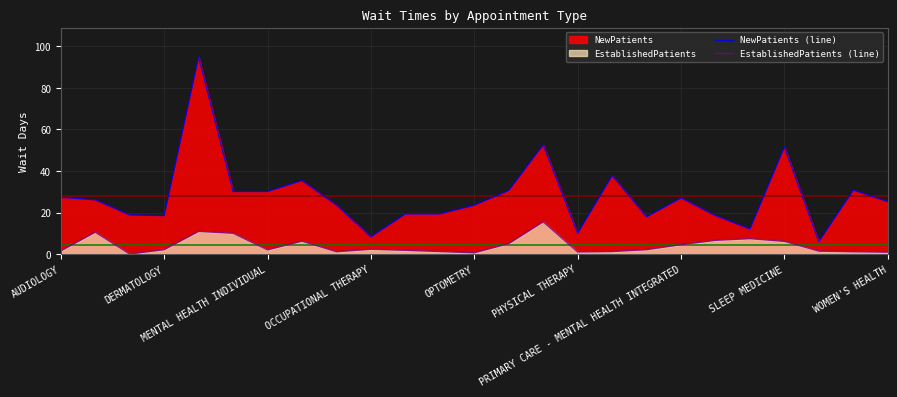

Which series has the largest range (max minus min)?

NewPatients (line)